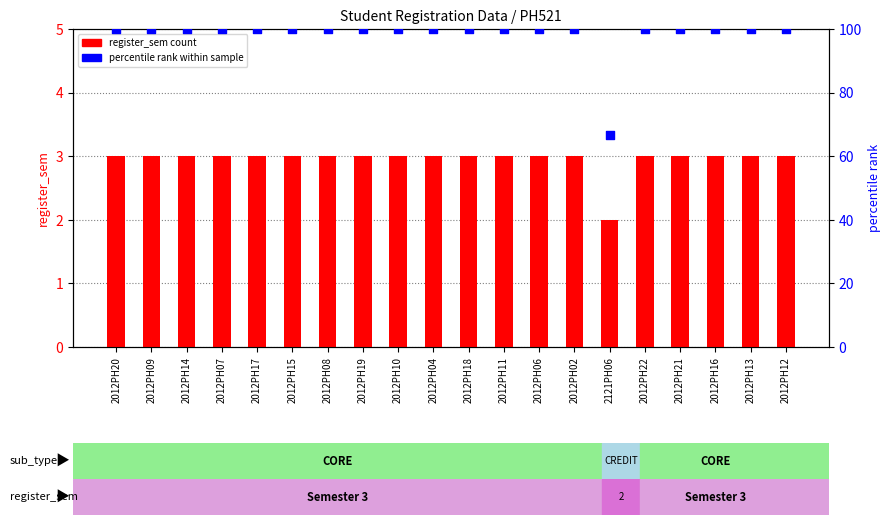

Is the value of register_sem (count) at 2121PH06 greater than the value of percentile rank within sample at 2012PH21?

No